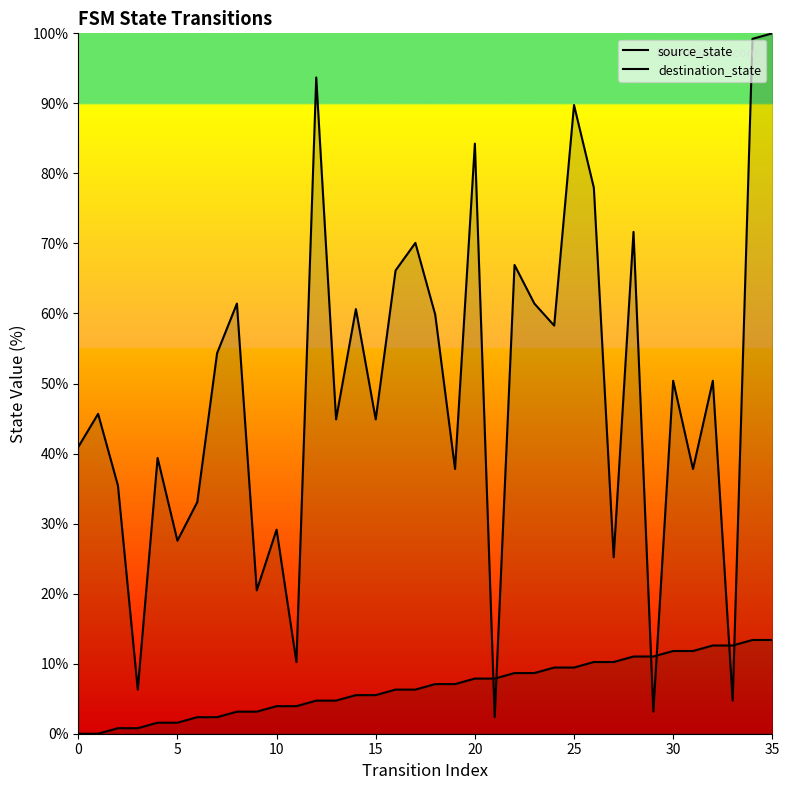

What is the spread (max minus min) of values at 31?

26.0